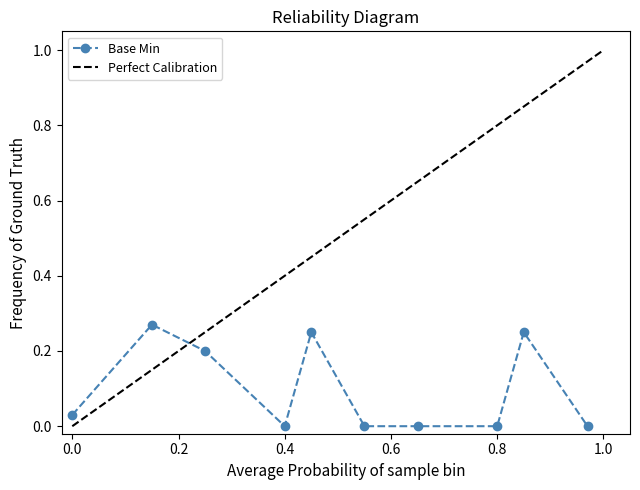

What are all the series names shown in the legend?

Base Min, Perfect Calibration